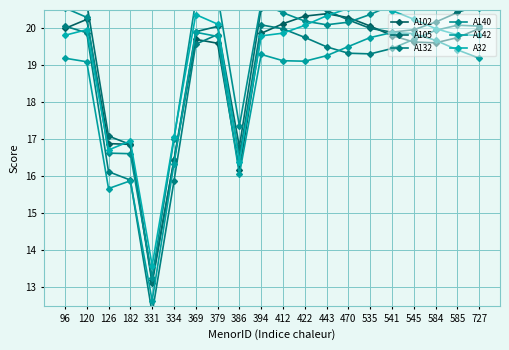

Count the number of categories in the chart.

20